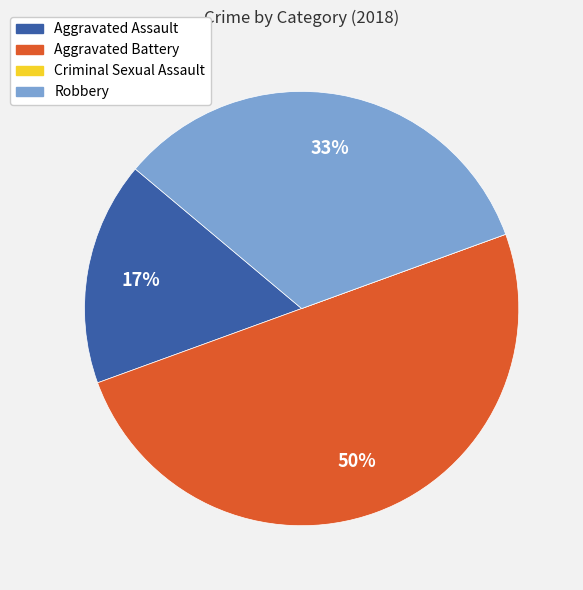

What is the ratio of the value at Aggravated Assault to the value at Aggravated Battery?

0.3